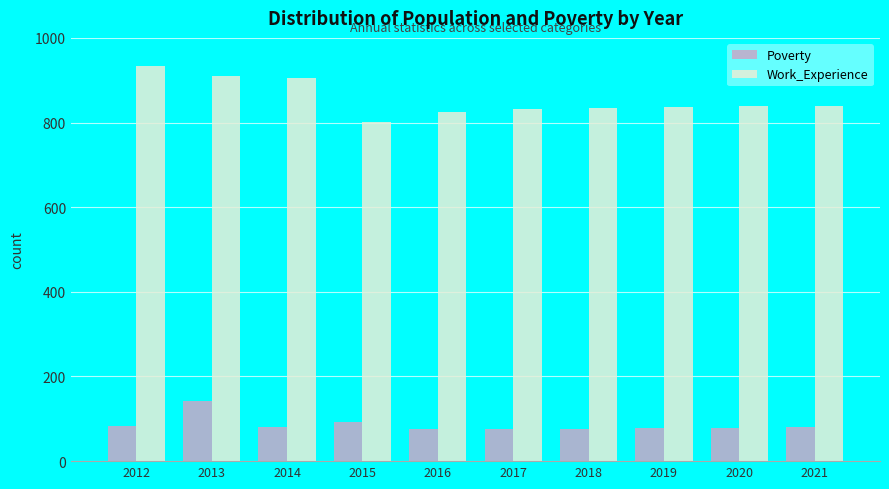

True or false: Poverty has a value of 80 at 2021.

True